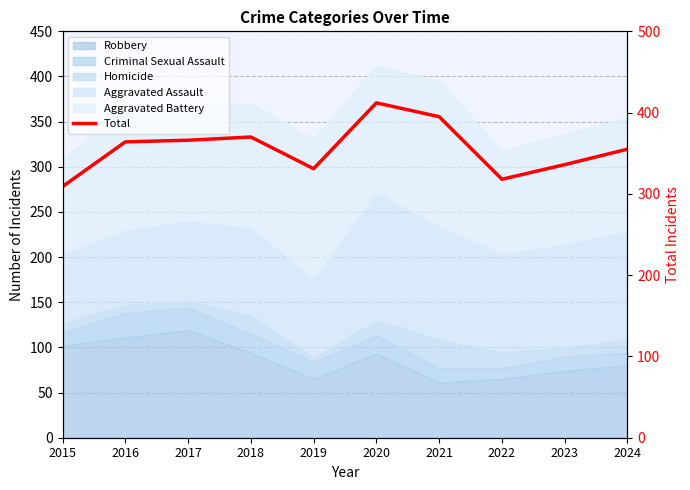

Rank the categories by value from lowest to highest.

2015, 2022, 2019, 2023, 2024, 2016, 2017, 2018, 2021, 2020